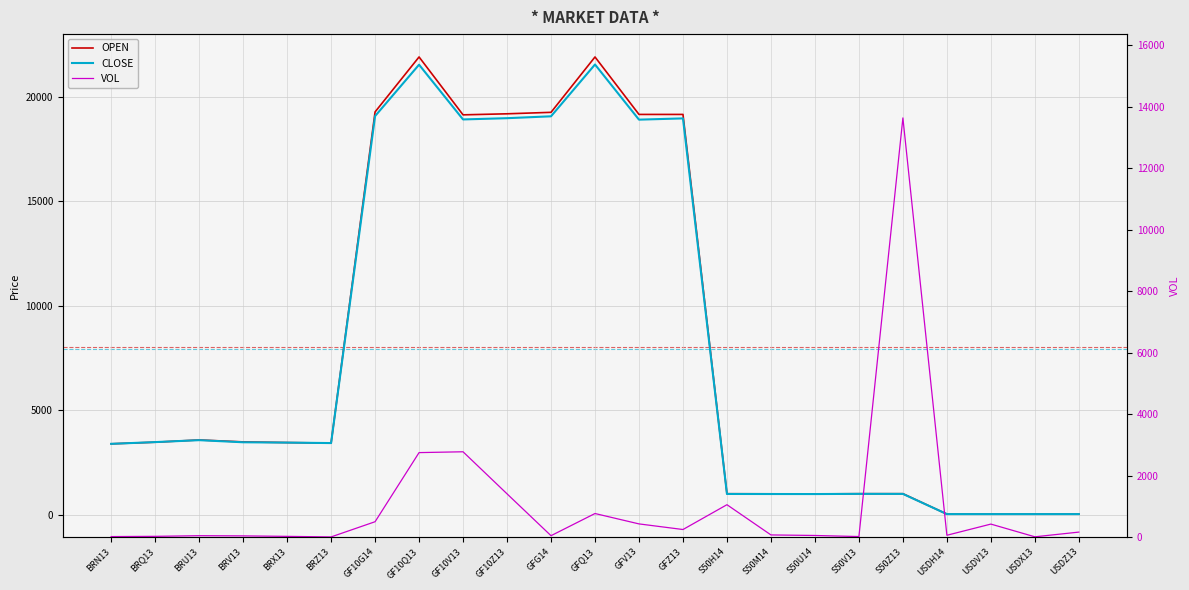

What is the average value of the OPEN series?

8042.4